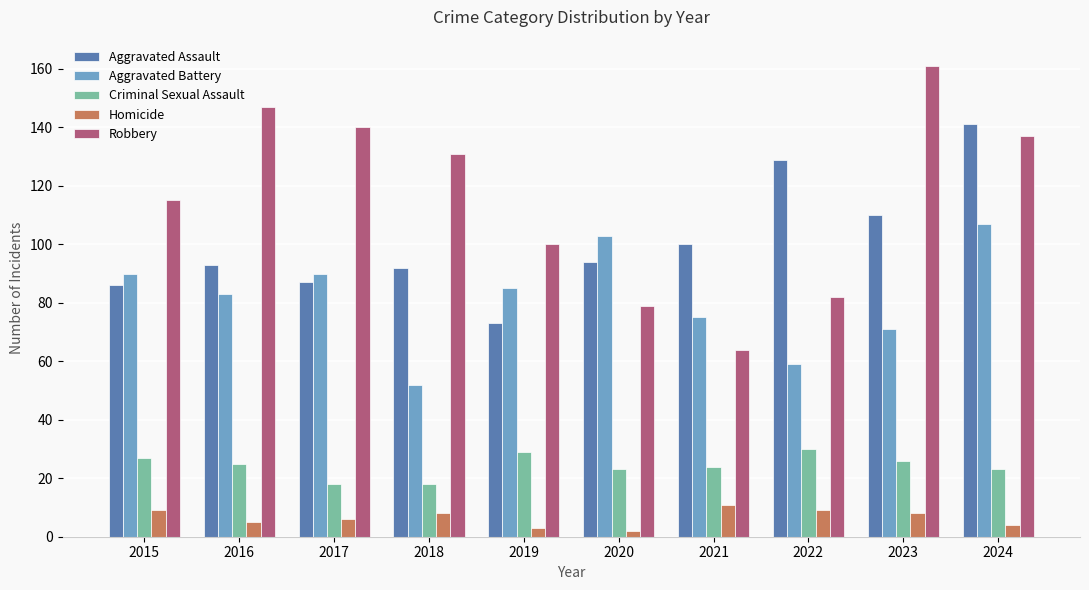

List the series in order of their peak value, lowest first.

Homicide, Criminal Sexual Assault, Aggravated Battery, Aggravated Assault, Robbery